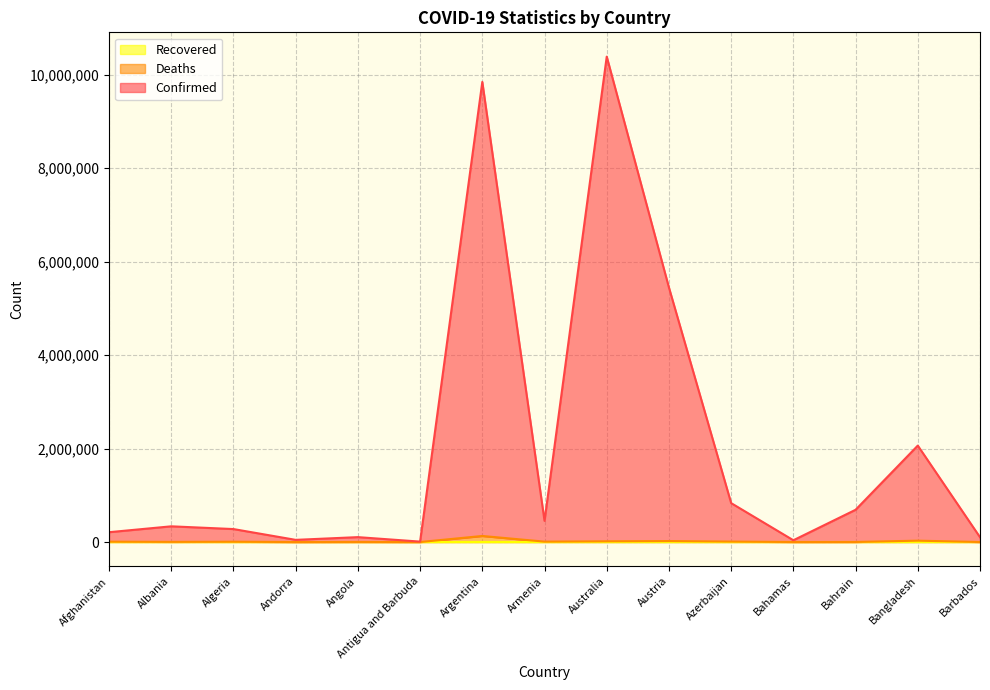

What is the average value of the Confirmed series?

2056928